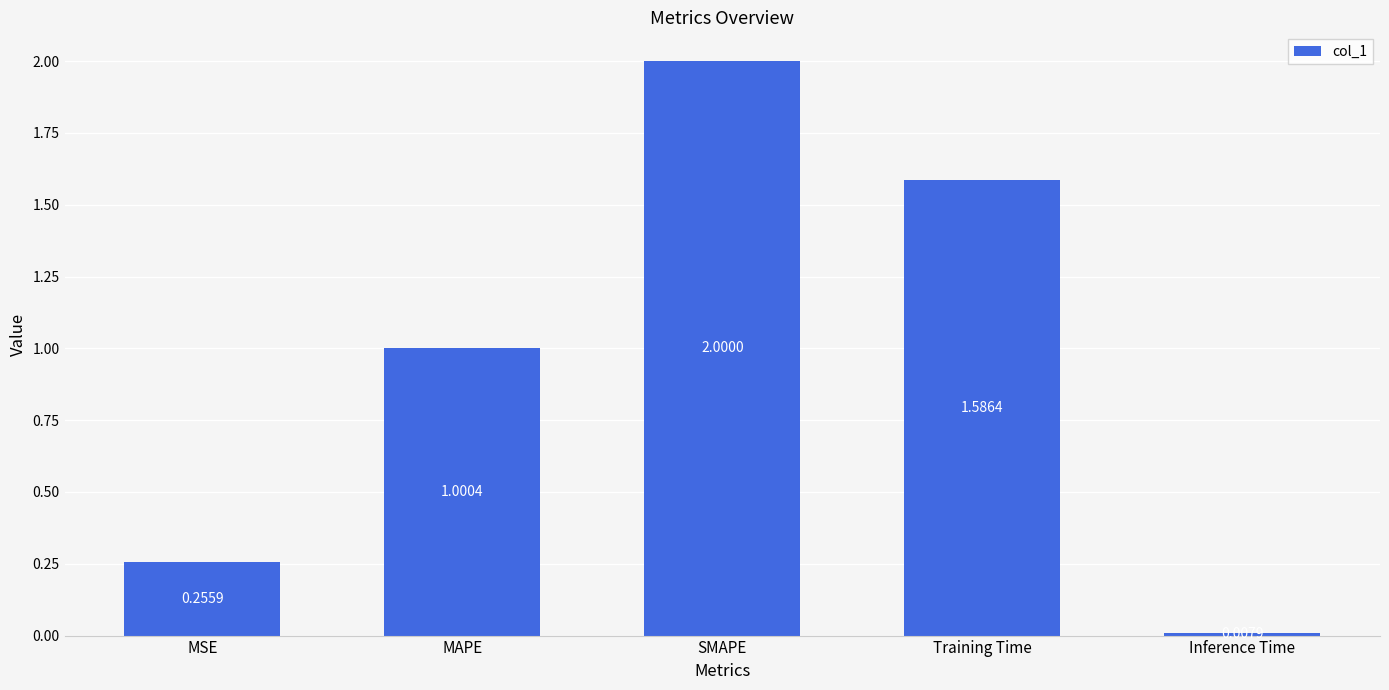

What is the sum of the values at MAPE and Training Time?

2.6